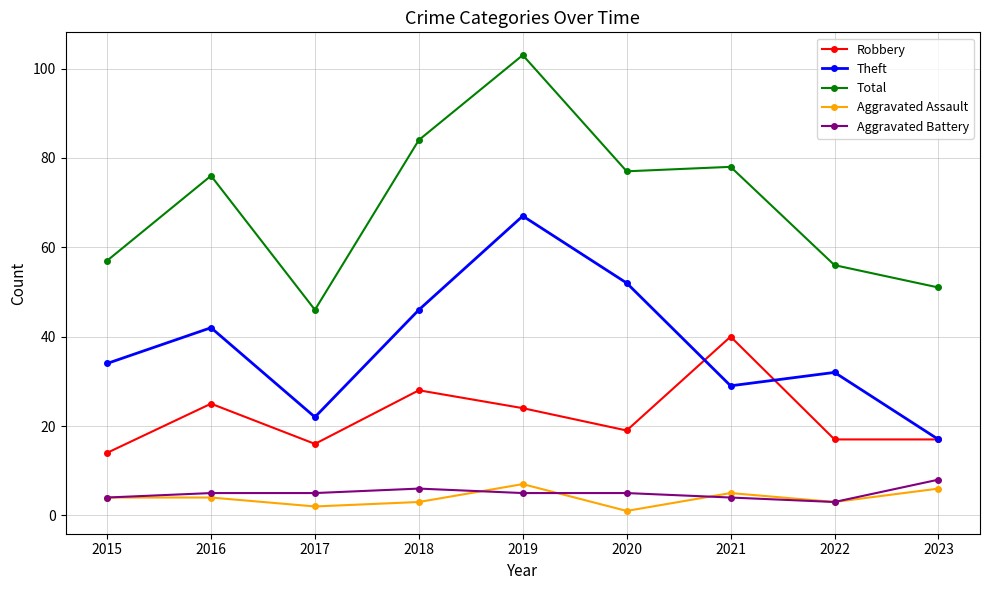

Which series changed the most between 2018 and 2019?

Theft